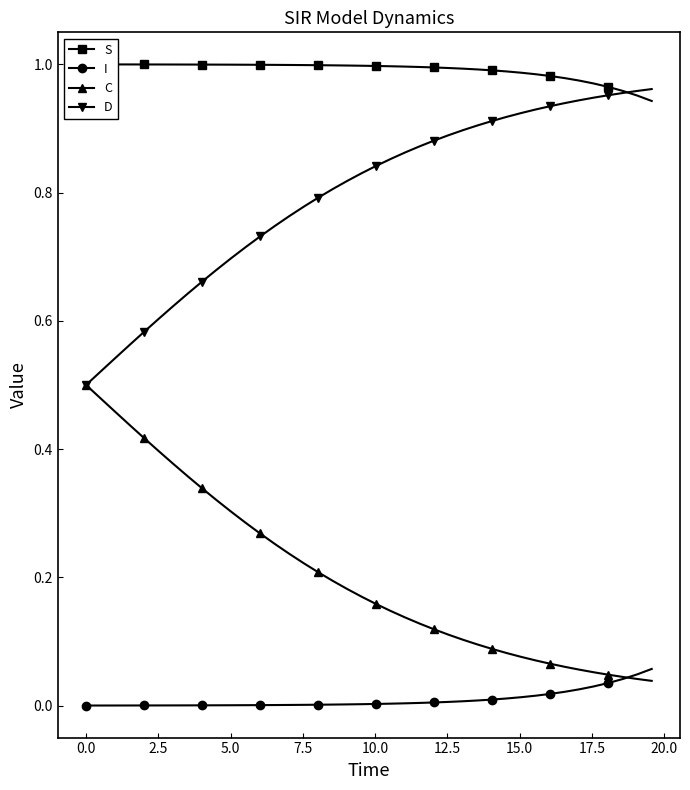

True or false: I and S intersect in this chart.

False